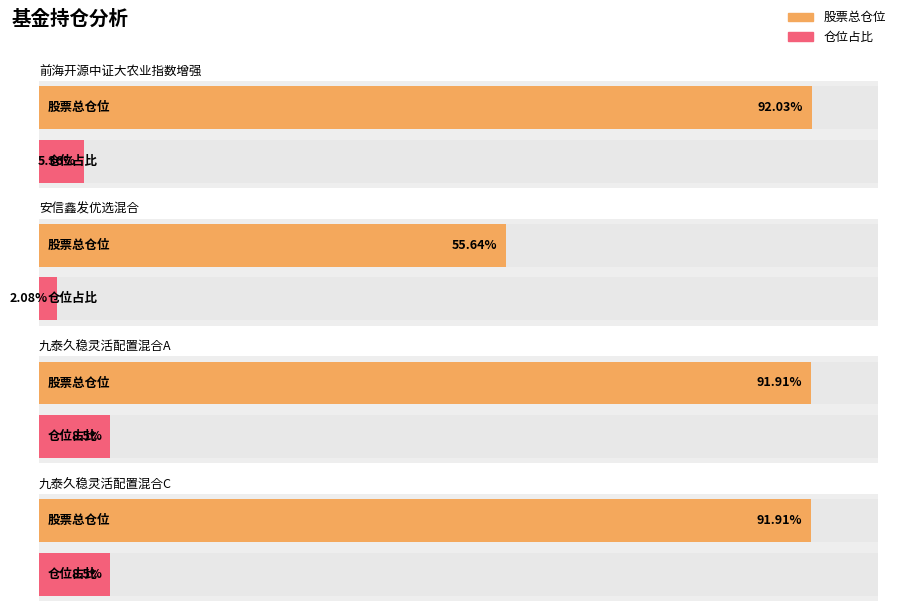

How many values in the 仓位占比 series exceed 8?

2